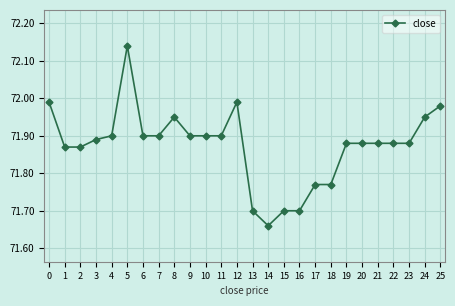

What is the sum of the values at 0 and 16?

143.7